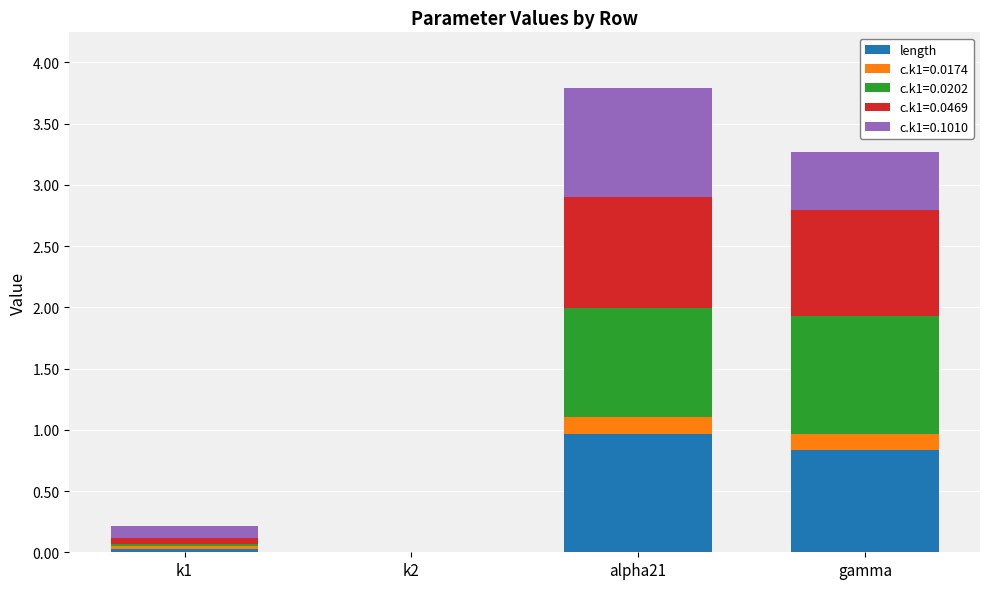

True or false: length has a value of 0.3 at alpha21.

False